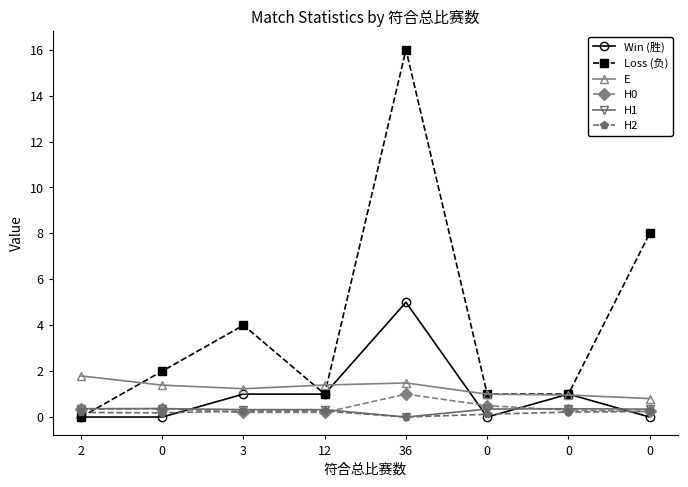

What is the sum of all E values?

10.1